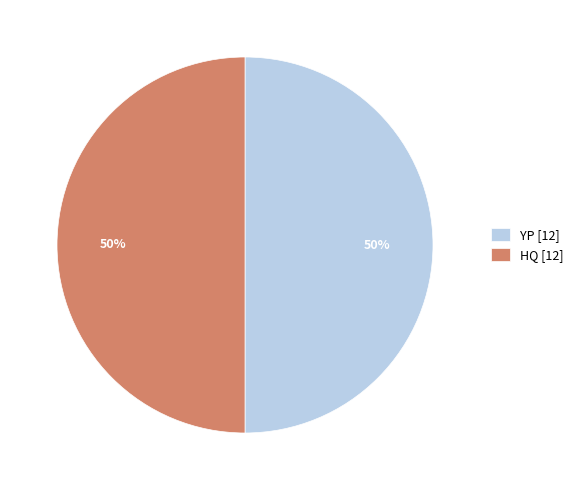

To the nearest percent, what percentage of the pie is HQ?

50%